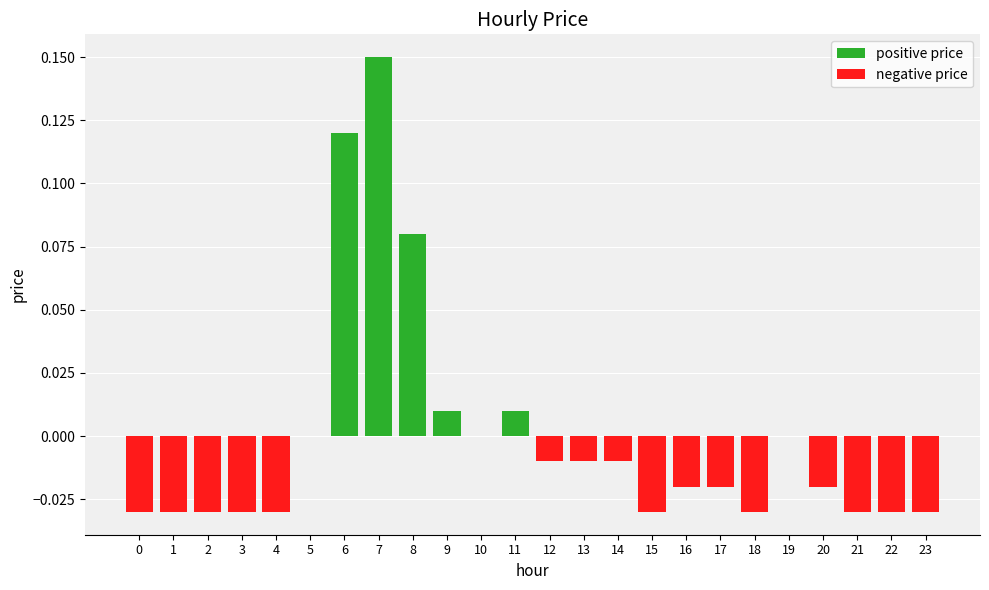

At which category is the sum across all series the highest?

7